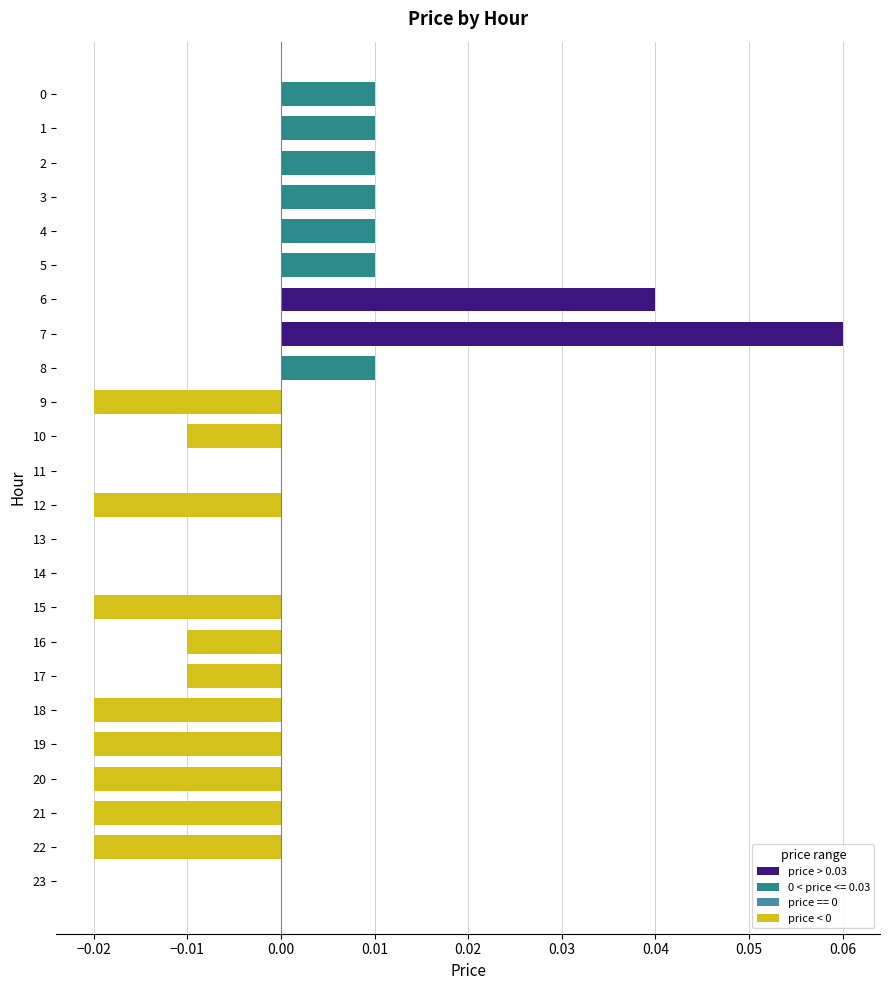

Where is the data nearest to the value 0?

11